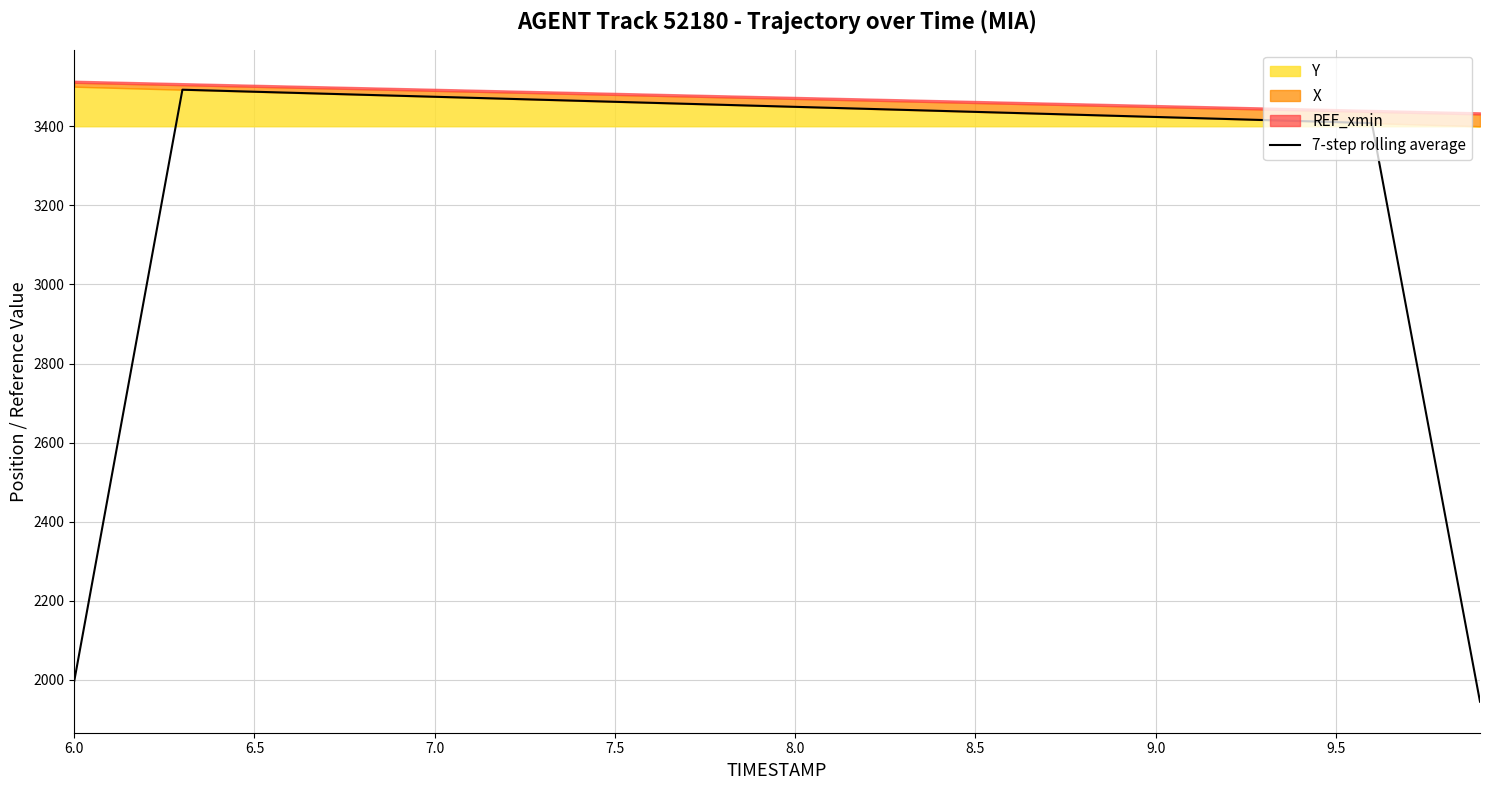

Count the number of categories in the chart.

40